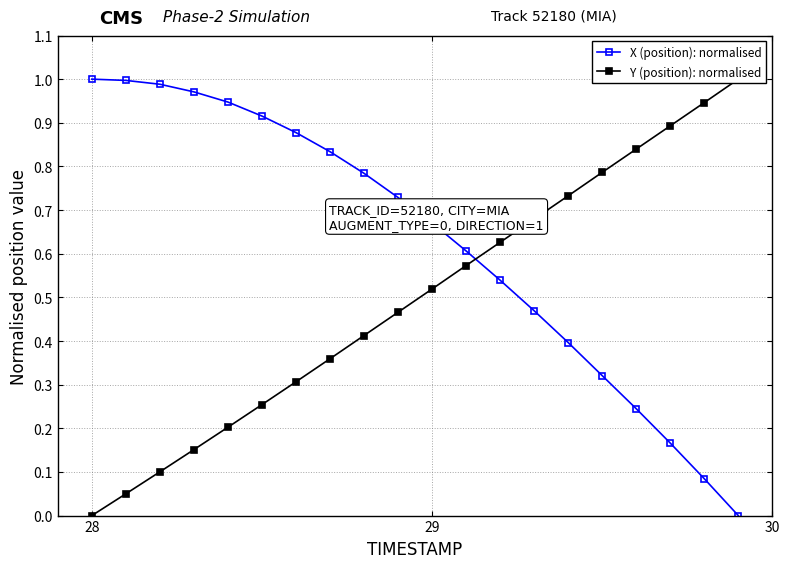

Reading left to right, what are all the values shown in this chart?

X (position): normalised: 1.0	1.0	1.0	1.0	0.9	0.9	0.9	0.8	0.8	0.7	0.7	0.6	0.5	0.5	0.4	0.3	0.2	0.2	0.1	0.0
Y (position): normalised: 0.0	0.0	0.1	0.2	0.2	0.3	0.3	0.4	0.4	0.5	0.5	0.6	0.6	0.7	0.7	0.8	0.8	0.9	0.9	1.0